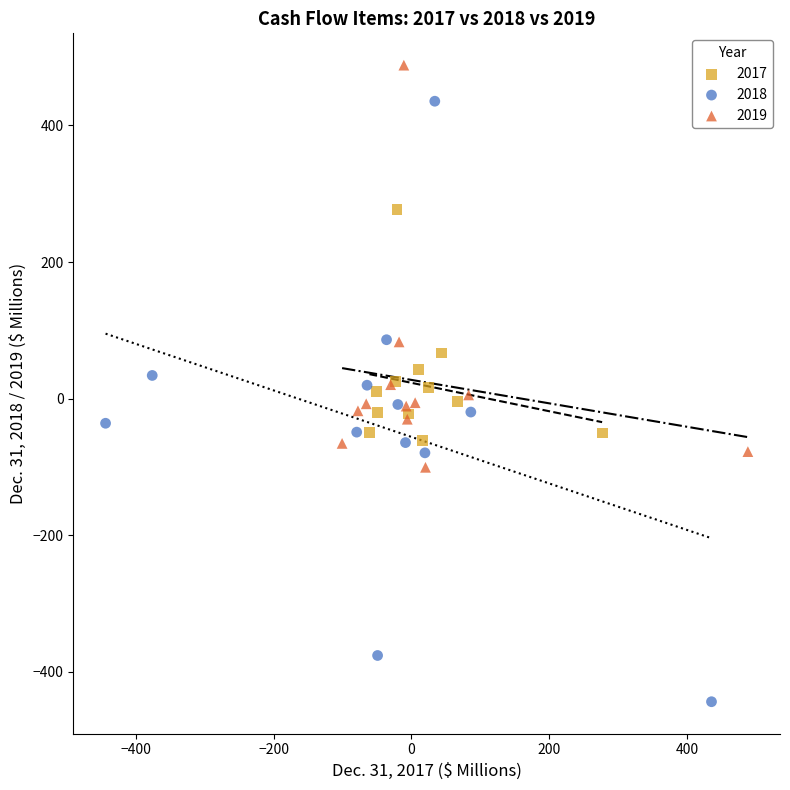

Which series contains the lowest Y value?

2018